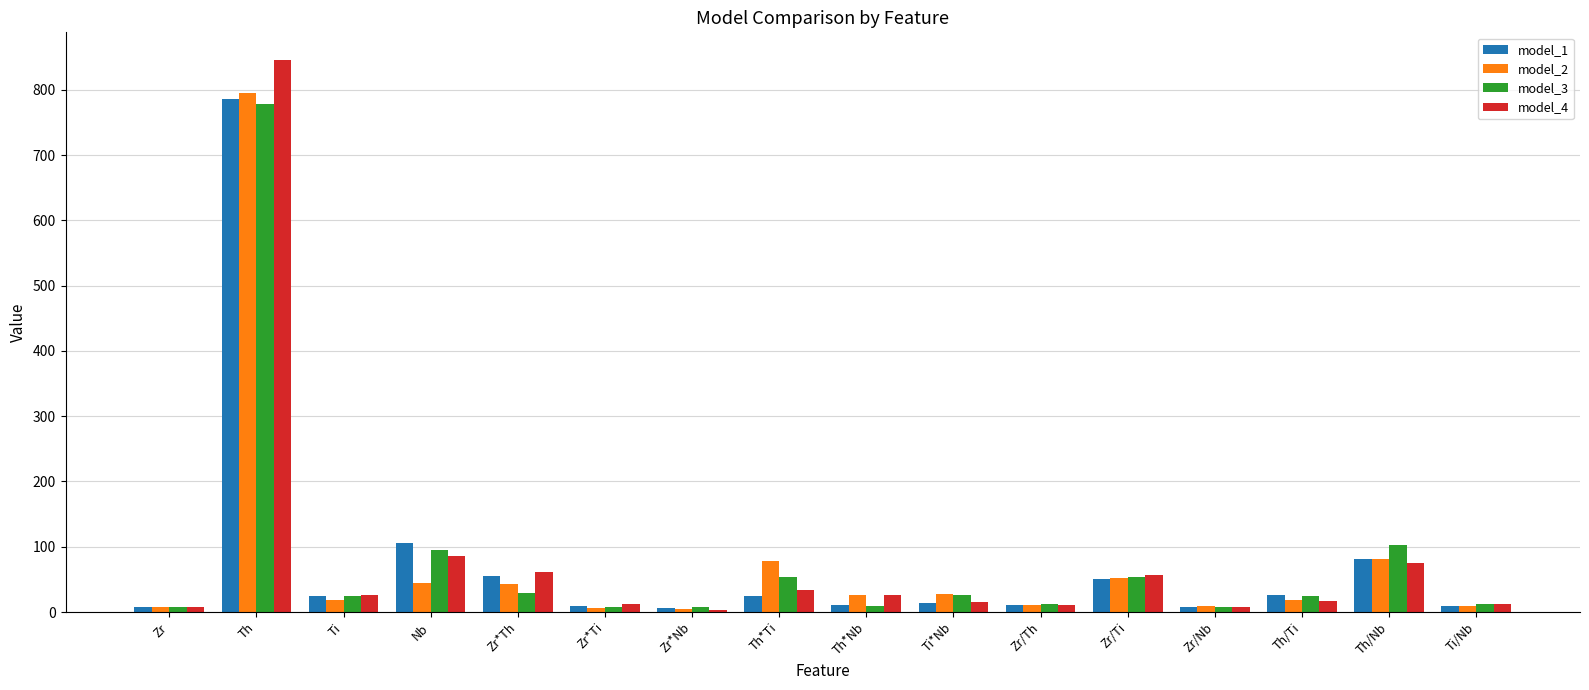

What is the difference between the maximum and minimum values in the model_3 series?

770.5